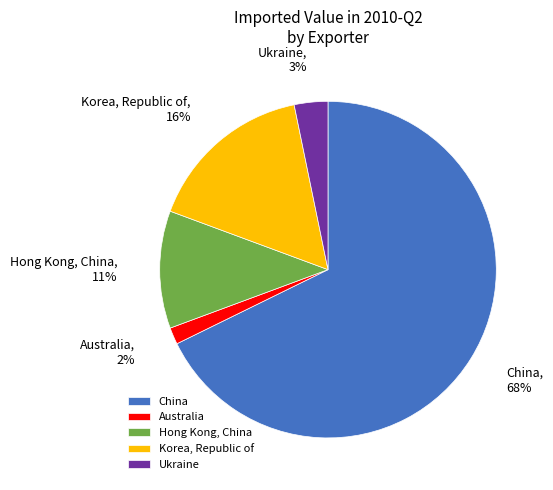

Rank the categories by value from lowest to highest.

Australia, Ukraine, Hong Kong, China, Korea, Republic of, China